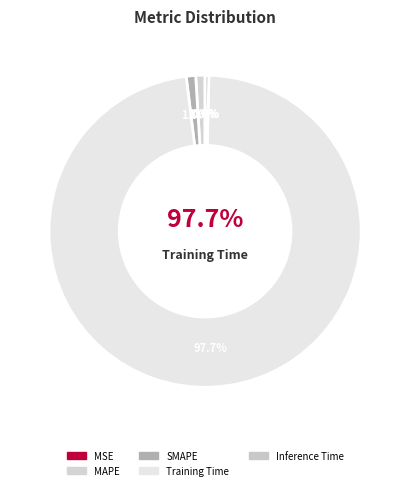

Which slice is the largest?

Training Time